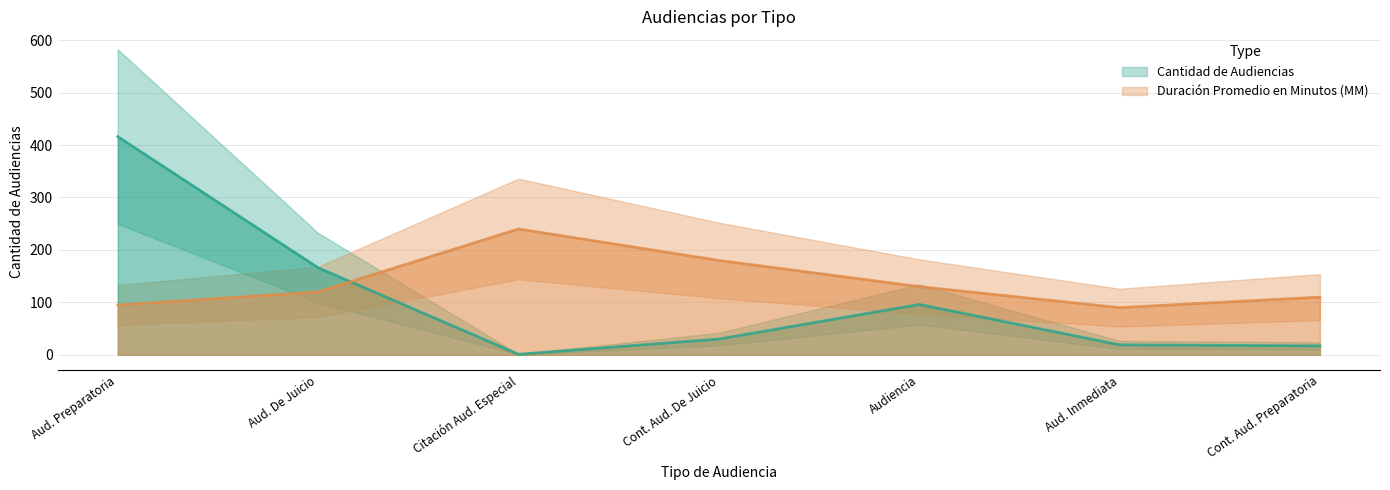

True or false: Cantidad de Audiencias and Duración Promedio en Minutos (MM) intersect in this chart.

True